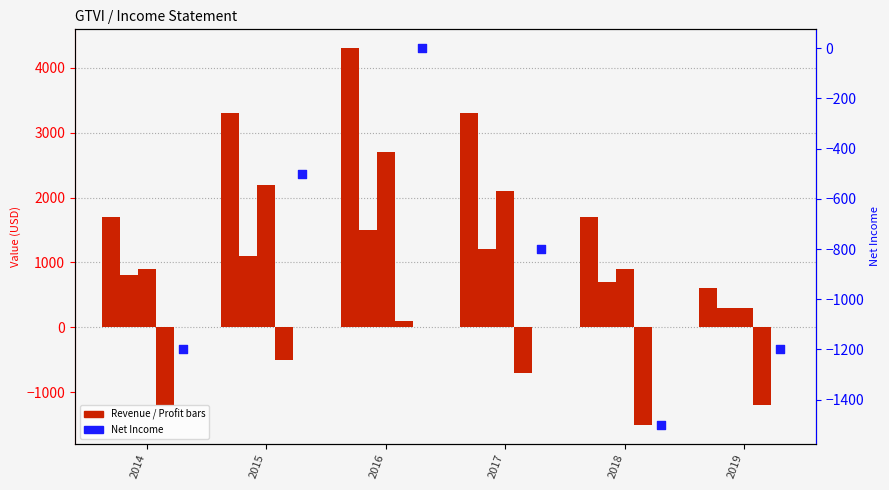

Is the value of Cost of Revenue at 2015 greater than the value of Gross Profit at 2017?

No